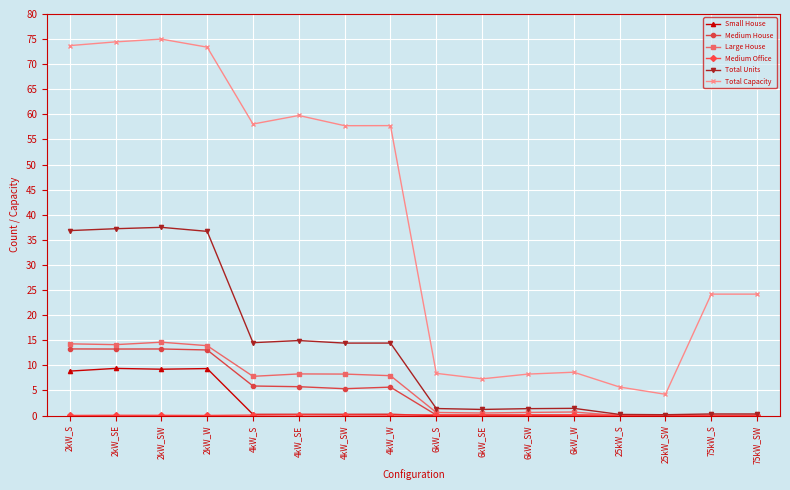

What is the greatest value displayed?

75.0